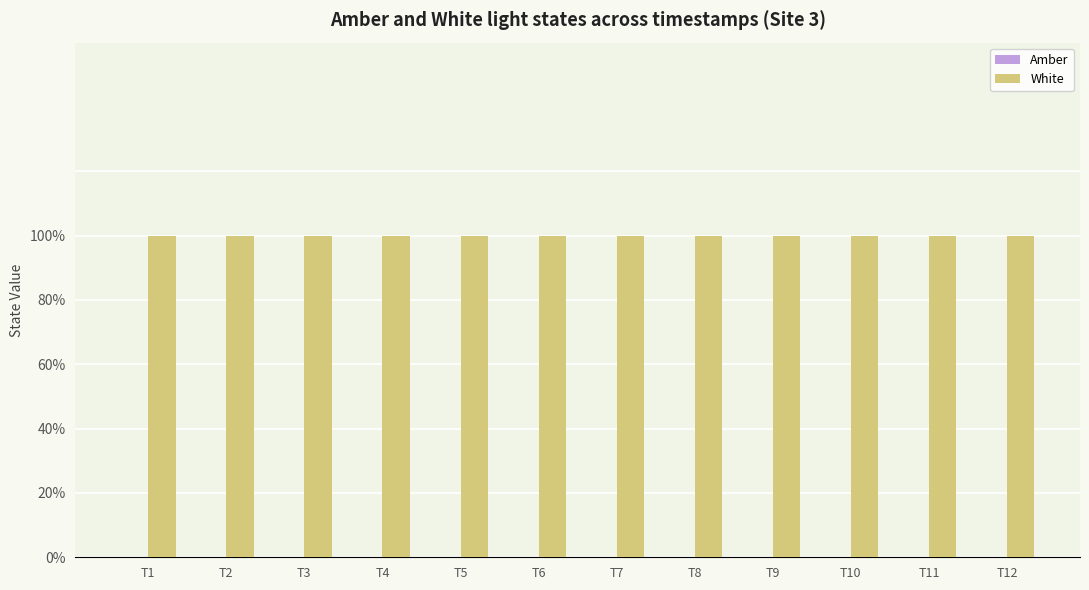

Does the chart contain stacked bars?

No